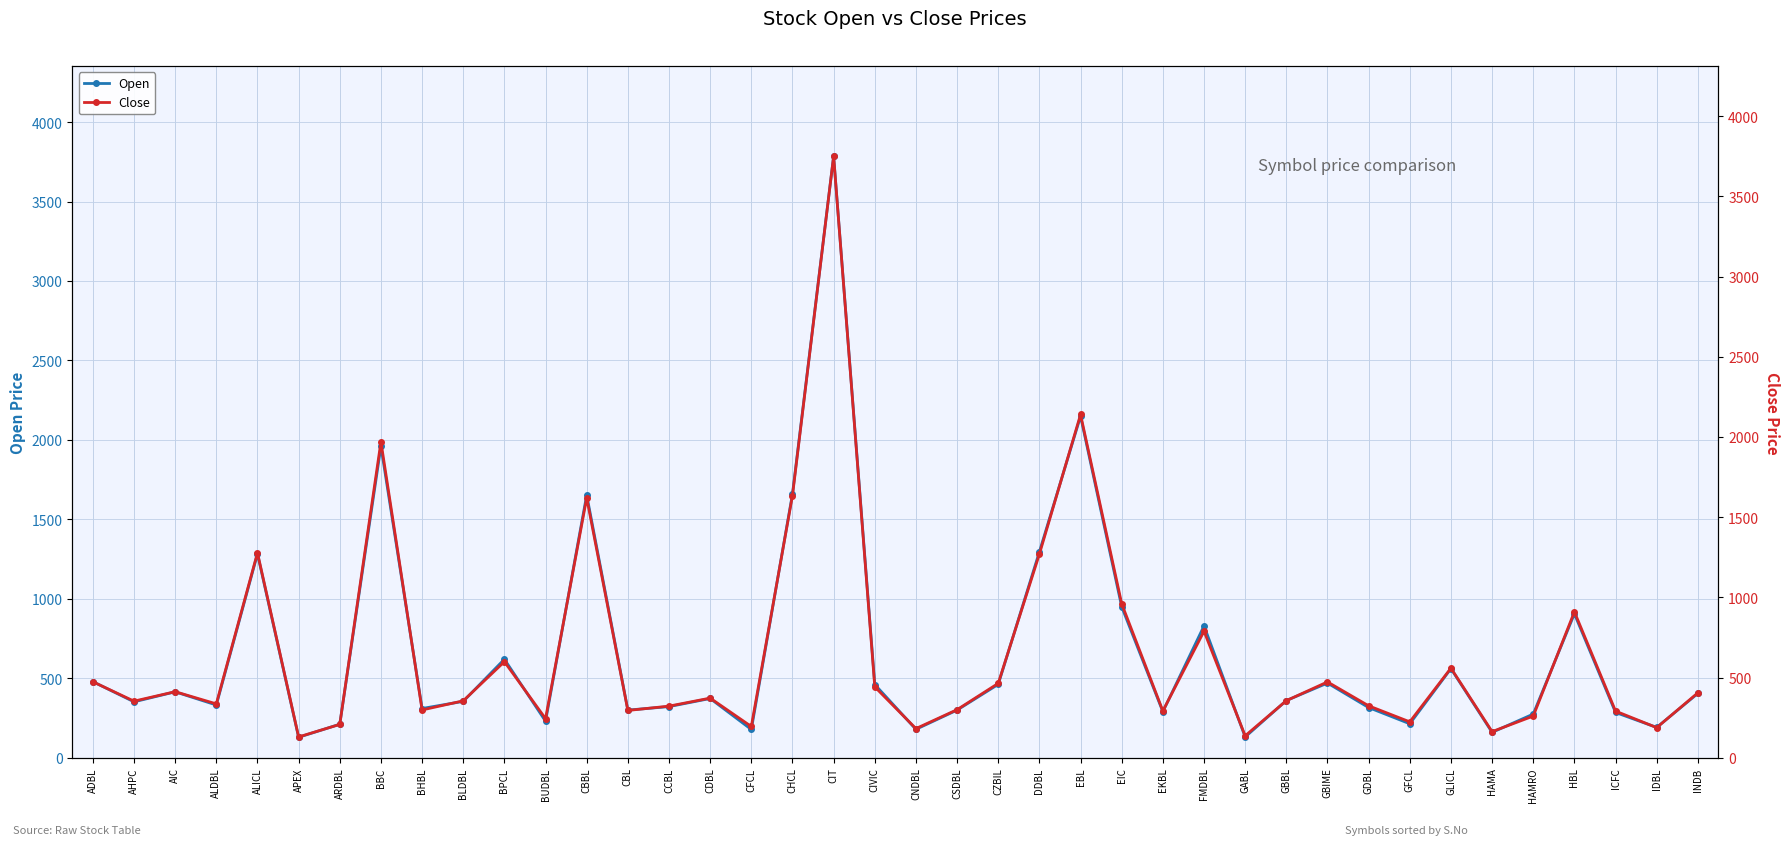

Is this an area chart (filled region under the line)?

No